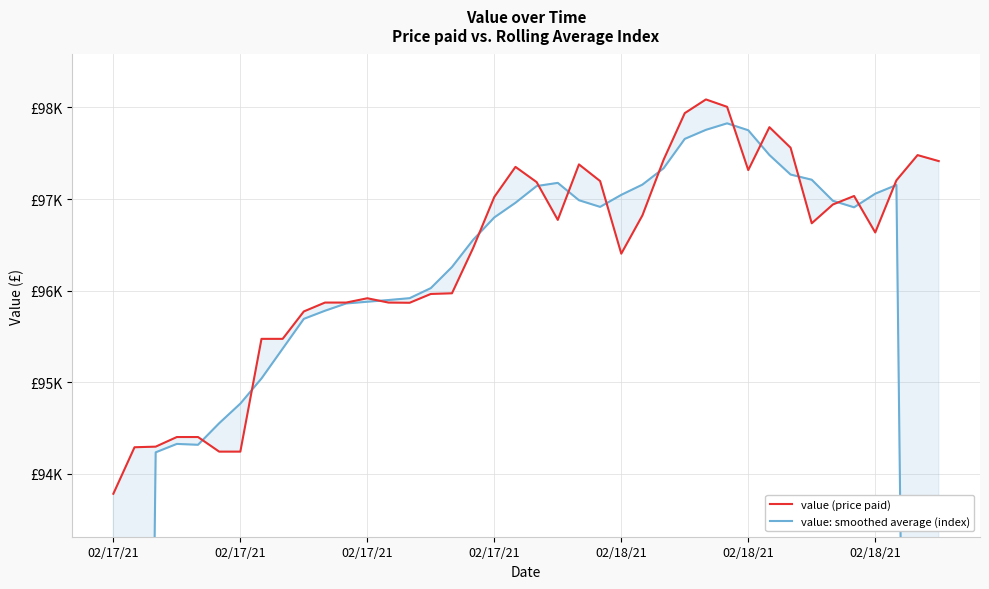

Is it true that value: smoothed average (index) equals 96980.9 at 34?

True